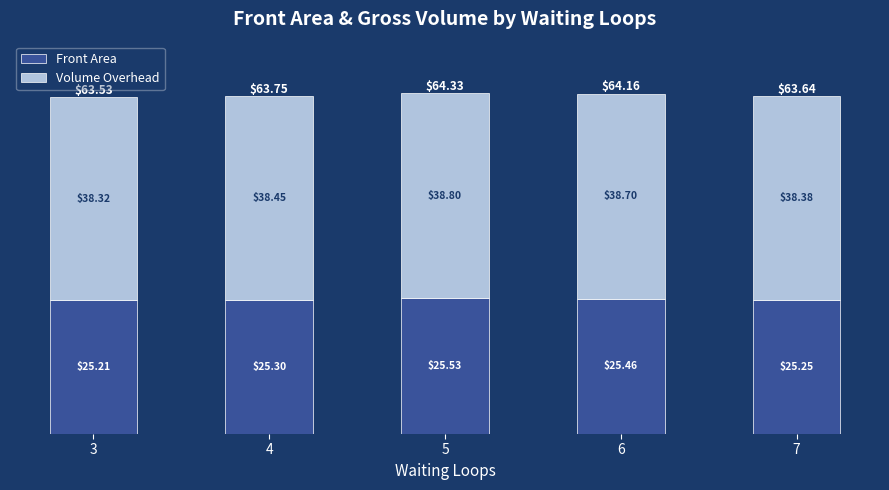

Rank the categories by Front Area value from lowest to highest.

3, 7, 4, 6, 5